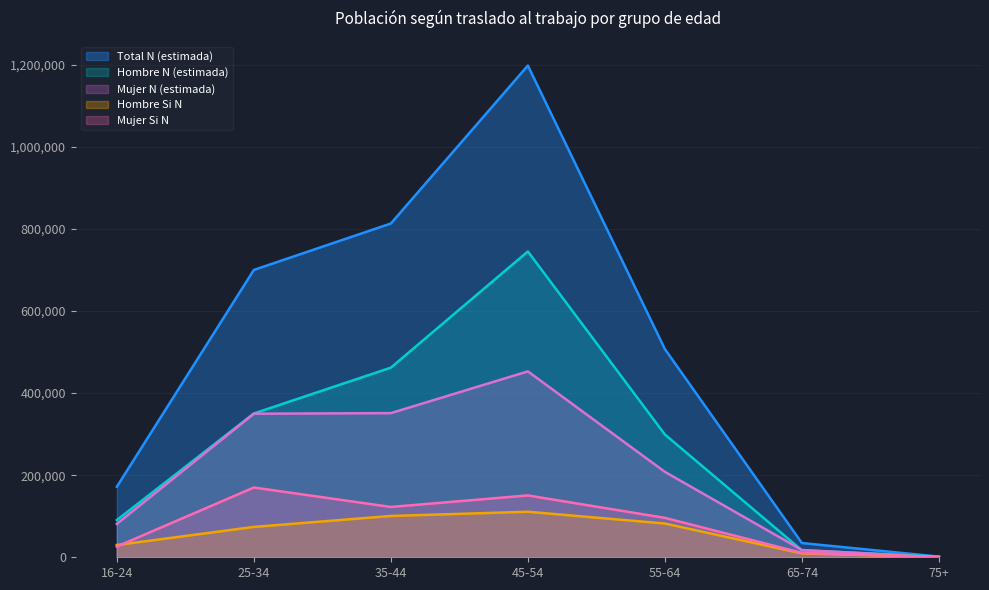

Reading left to right, list all the values displayed in this chart.

Hombre N (estimada): 16-24=90617	25-34=350343	35-44=461966	45-54=745082	55-64=299138	65-74=16943	75+=1598
Mujer N (estimada): 16-24=81238	25-34=349720	35-44=351206	45-54=452884	55-64=208136	65-74=17751	75+=0
Total N (estimada): 16-24=171855	25-34=700063	35-44=813172	45-54=1197966	55-64=507274	65-74=34694	75+=1598
Hombre Si N: 16-24=29887	25-34=73969	35-44=100673	45-54=110931	55-64=82255	65-74=9417	75+=852
Mujer Si N: 16-24=26142	25-34=169975	35-44=122608	45-54=150686	55-64=96039	65-74=10806	75+=0